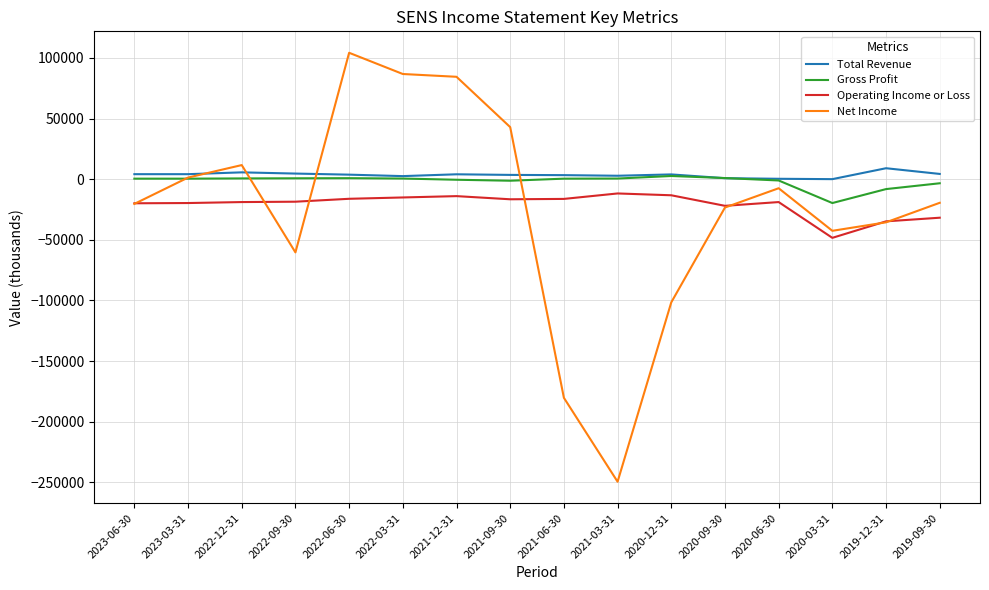

What is the smallest value displayed?

-249500